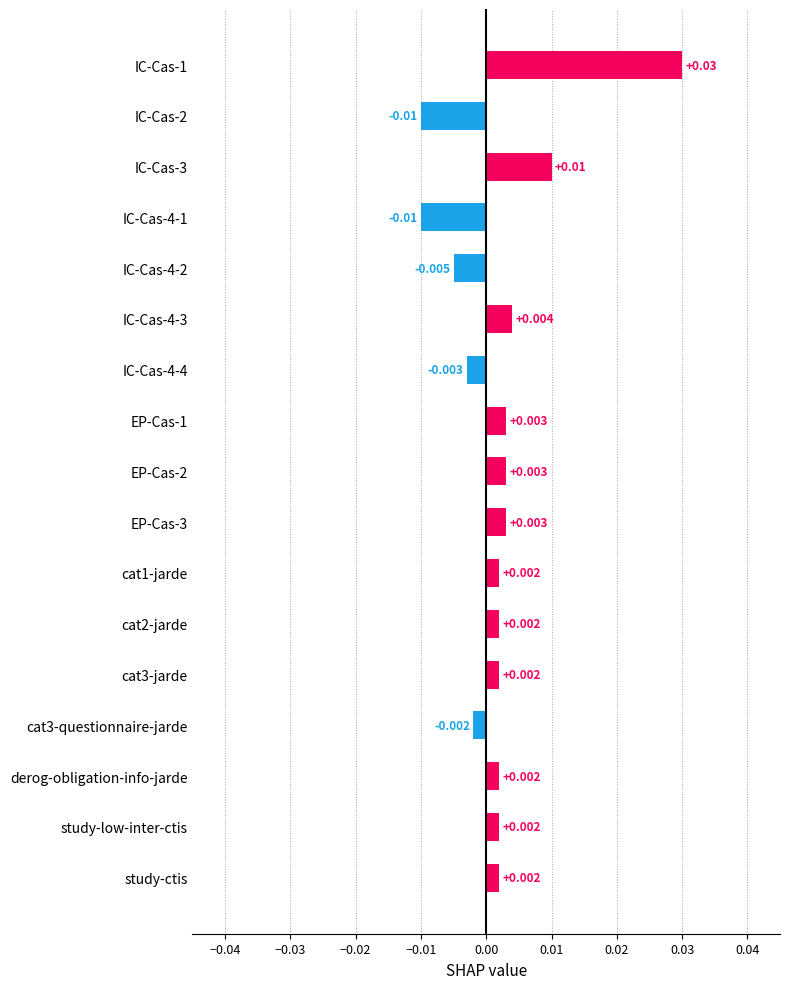

What is the label of the 15th bar from the top?

derog-obligation-info-jarde